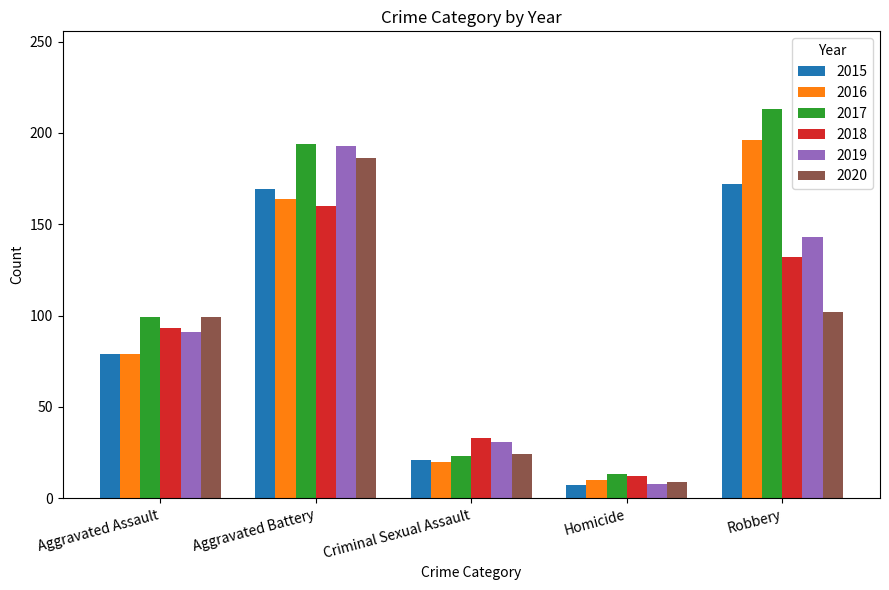

Reading right to left, transcribe all the data shown in this chart.

2015: 172	7	21	169	79
2016: 196	10	20	164	79
2017: 213	13	23	194	99
2018: 132	12	33	160	93
2019: 143	8	31	193	91
2020: 102	9	24	186	99